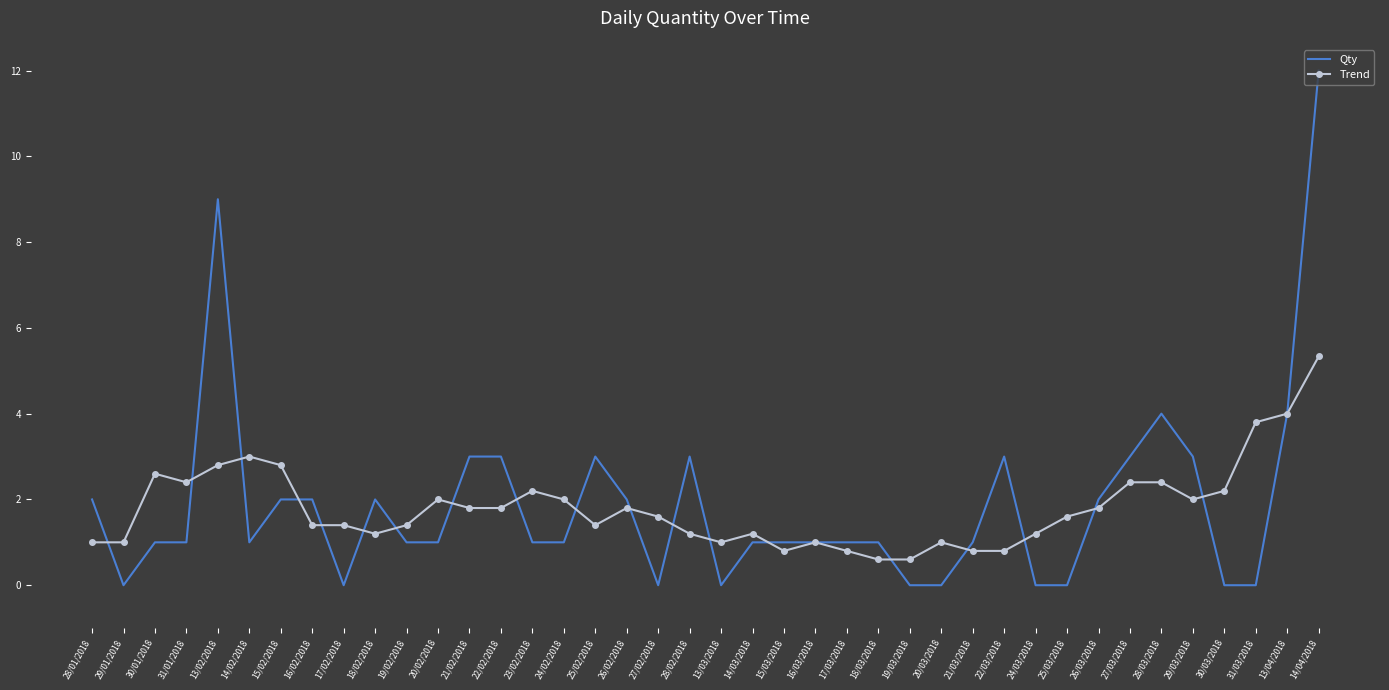

True or false: Qty has a value of 1.0 at 14/03/2018.

True